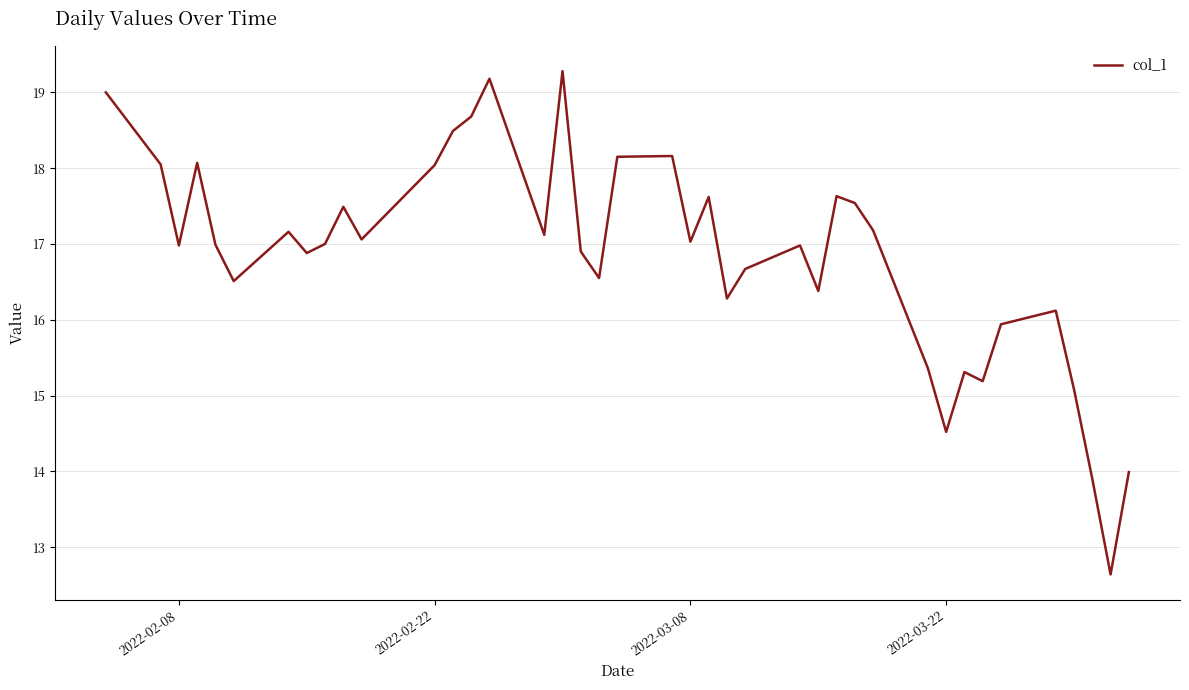

What is the difference between the maximum and minimum values?

6.6